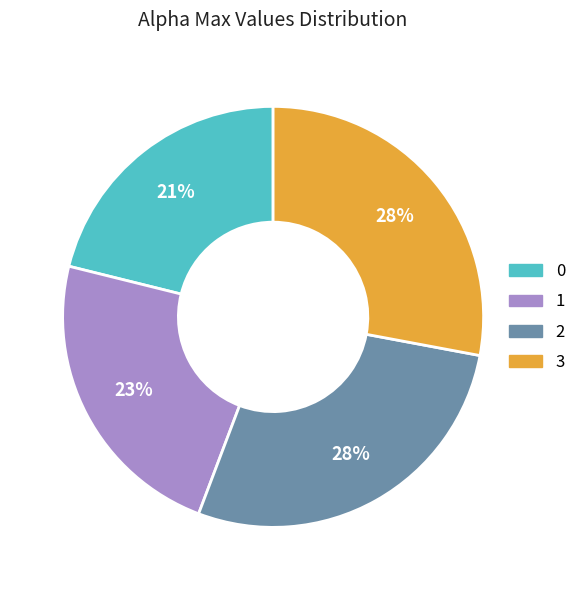

Combined, do 1 and 0 account for over 50%?

No